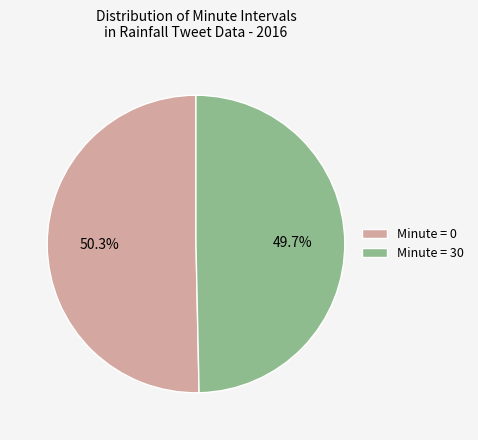

Combined, do Minute = 0 and Minute = 30 account for over 50%?

Yes